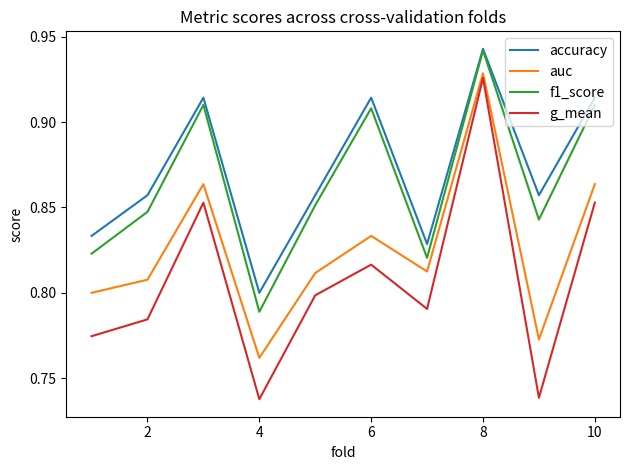

True or false: f1_score and g_mean cross at least once.

False